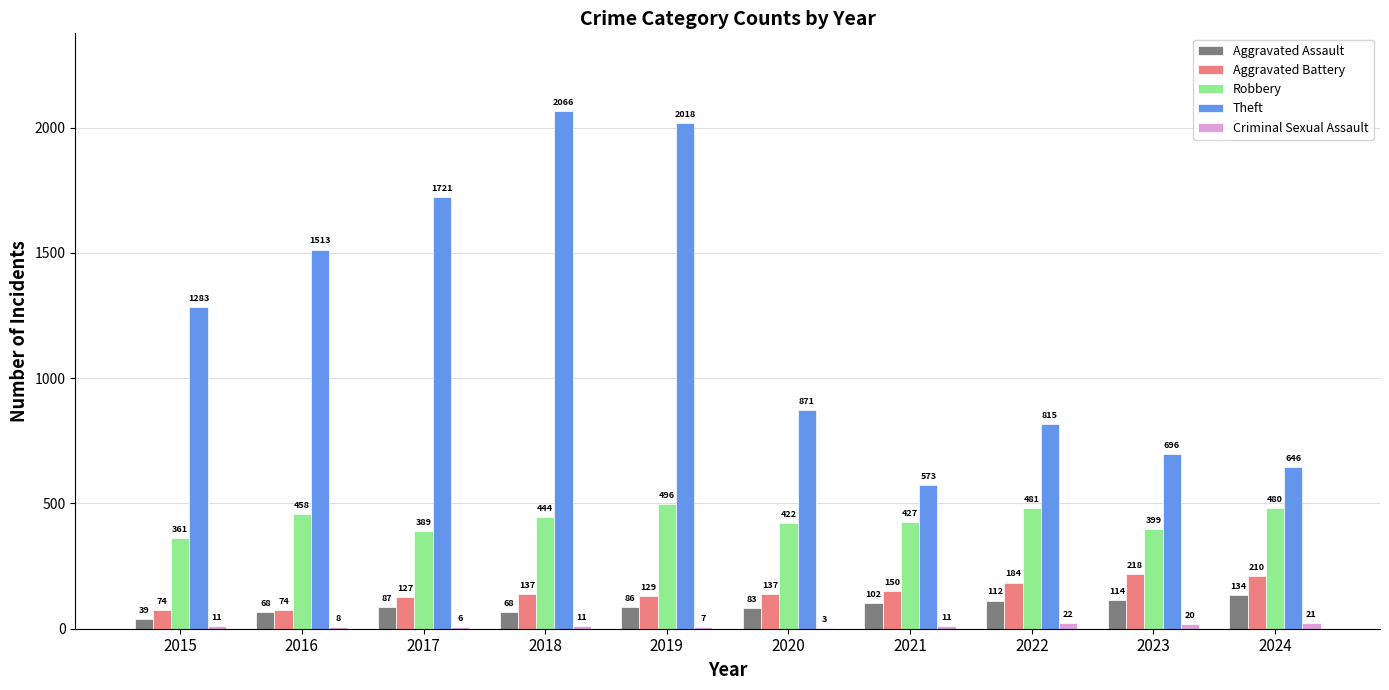

What is the maximum value shown in the chart?

2066